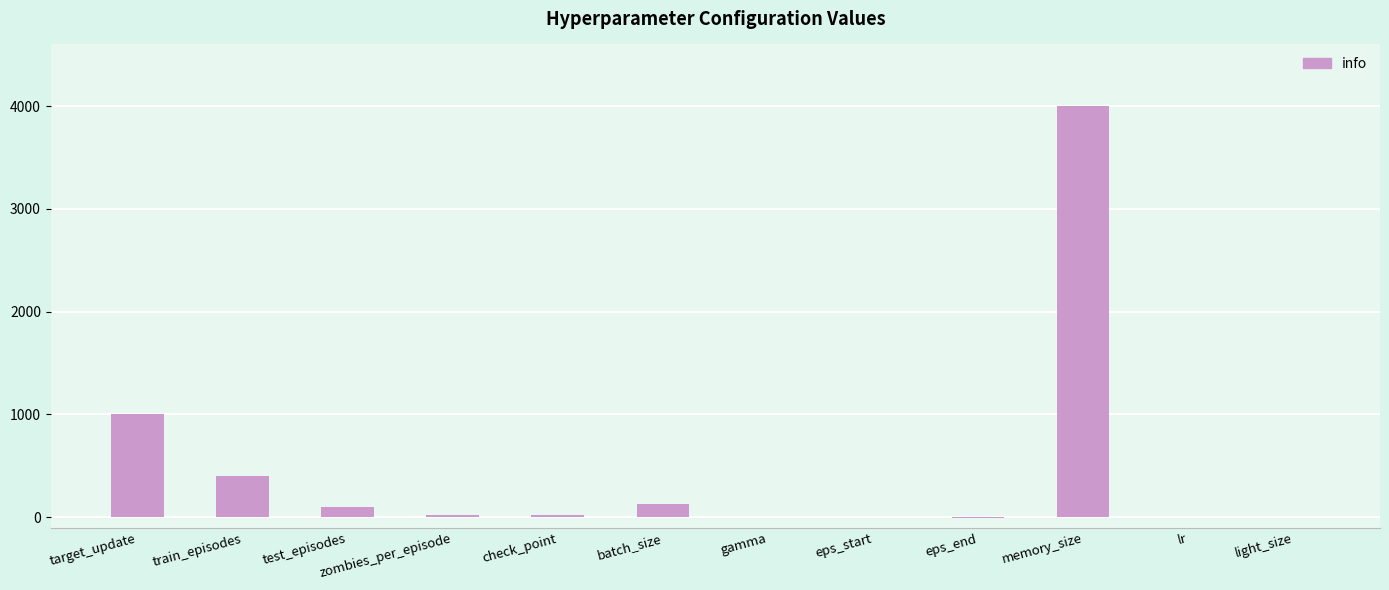

Which has a higher value, eps_end or train_episodes?

train_episodes